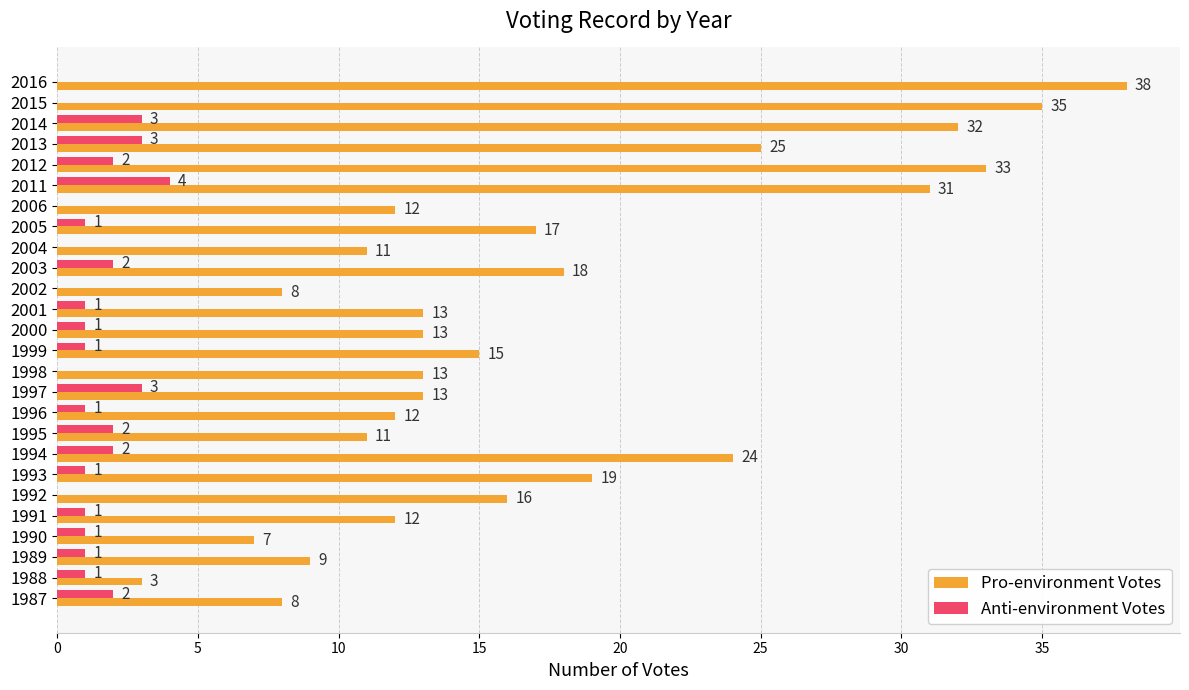

What is the total value across all series at 1989?

10